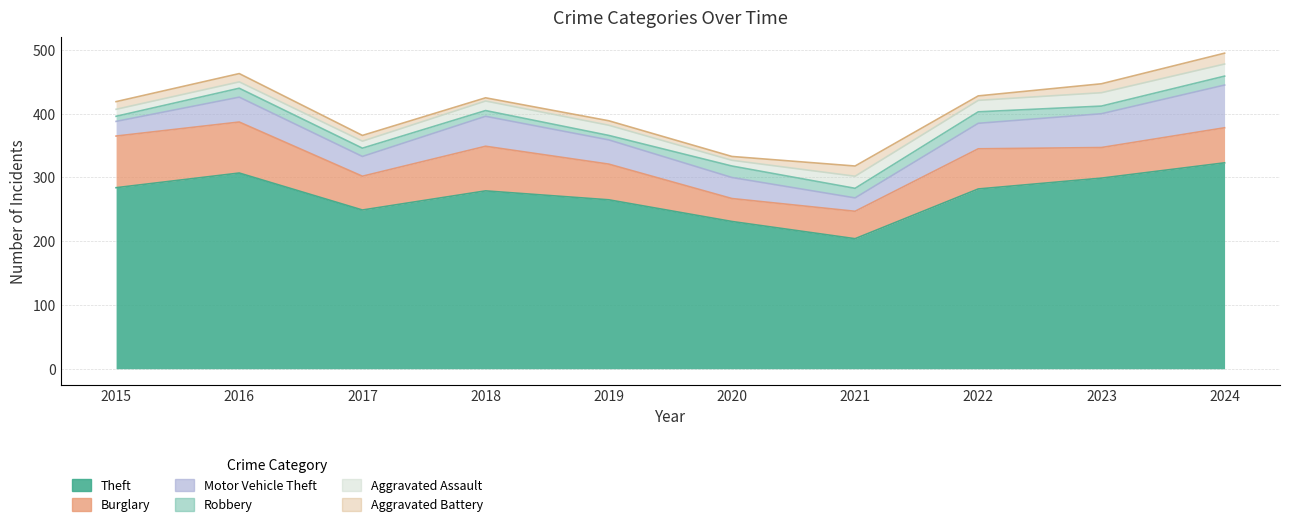

At which category is the sum across all series the highest?

2024